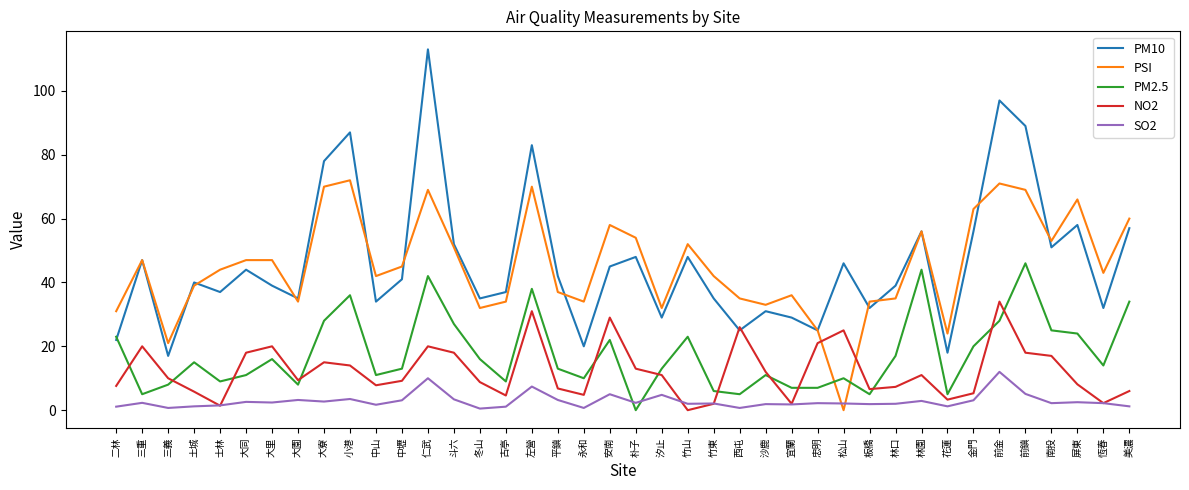

Where does the PM2.5 series first go above 14?

二林